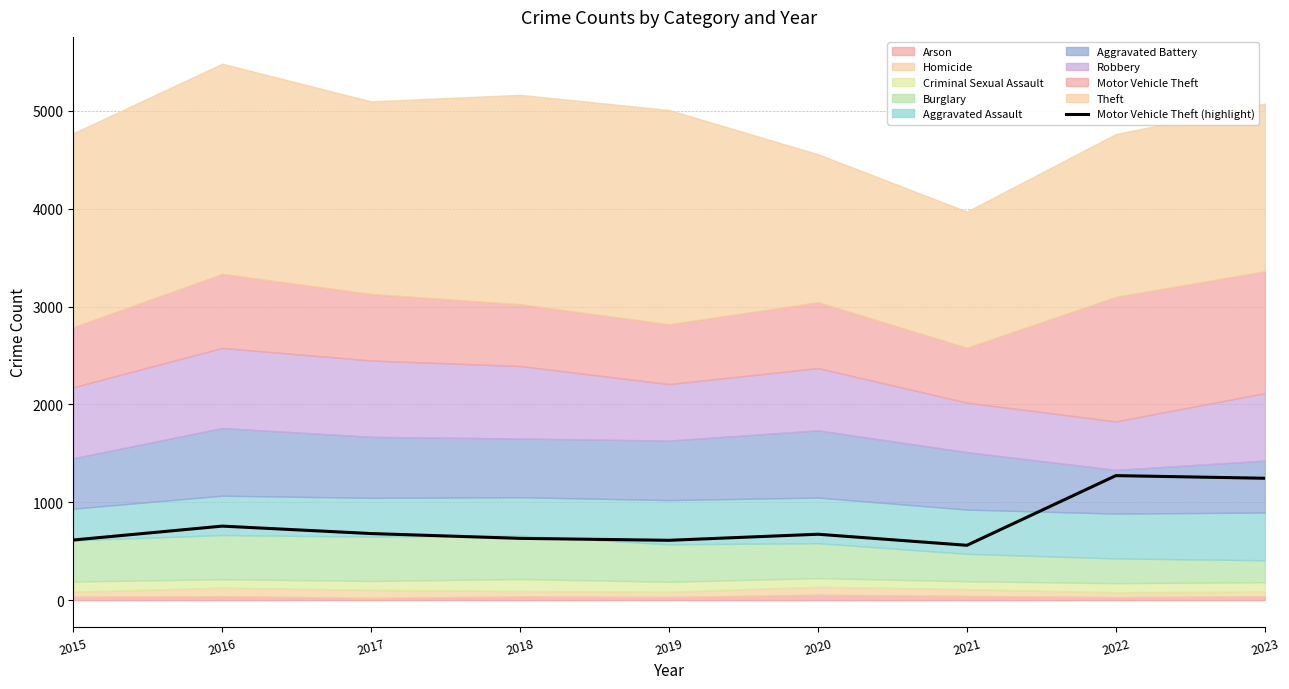

Where does the data first go above 673?

2016